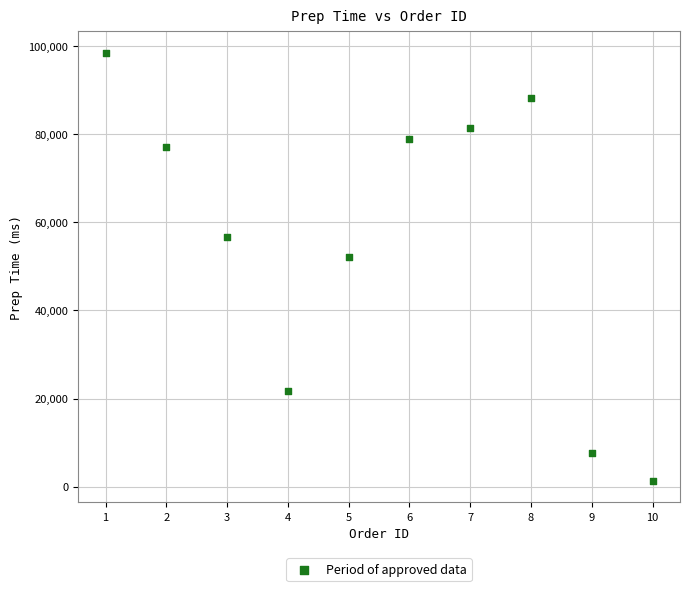

What Y value in the scatter plot is closest to 49859?

52098